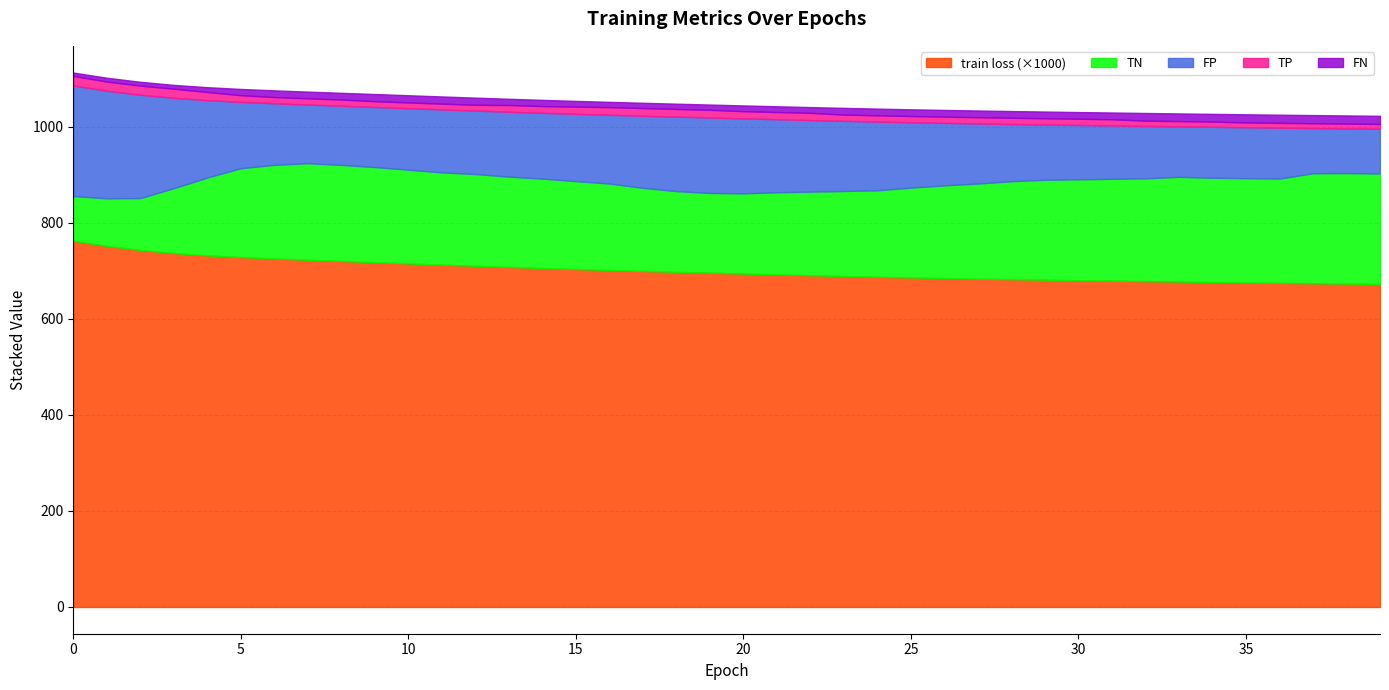

True or false: TN has a value of 300.2 at 11.

False